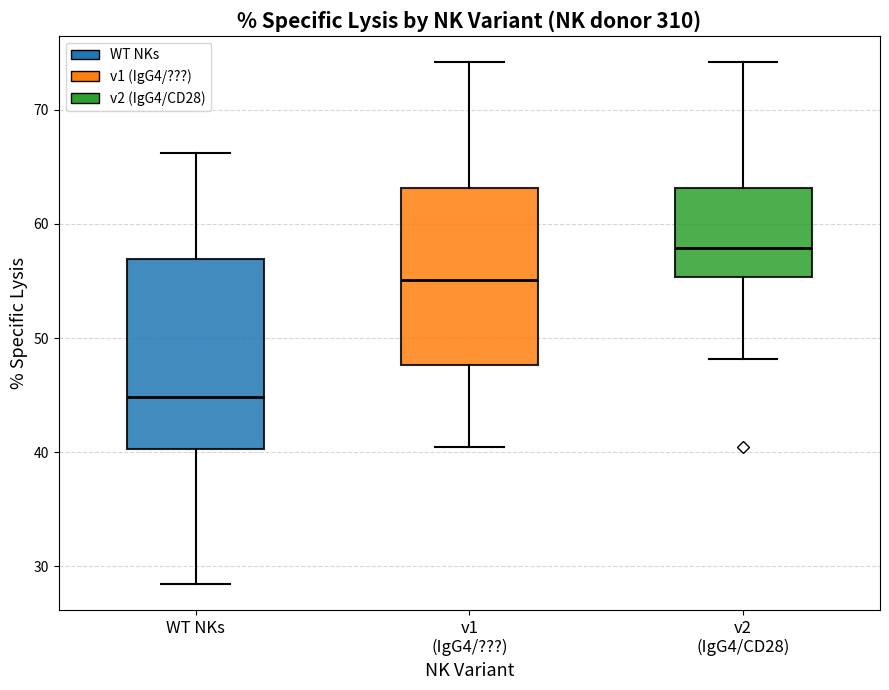

Reading left to right, read every box against the y-axis: the position of its median line, the range the box covers, and the ends of its whiskers. The values are not printed on the chart, so give them approximately, as read against the axis.

WT NKs: median 45, box 40 to 57, whiskers 28 to 66
v1 (IgG4/???): median 55, box 48 to 63, whiskers 40 to 74
v2 (IgG4/CD28): median 58, box 55 to 63, whiskers 48 to 74